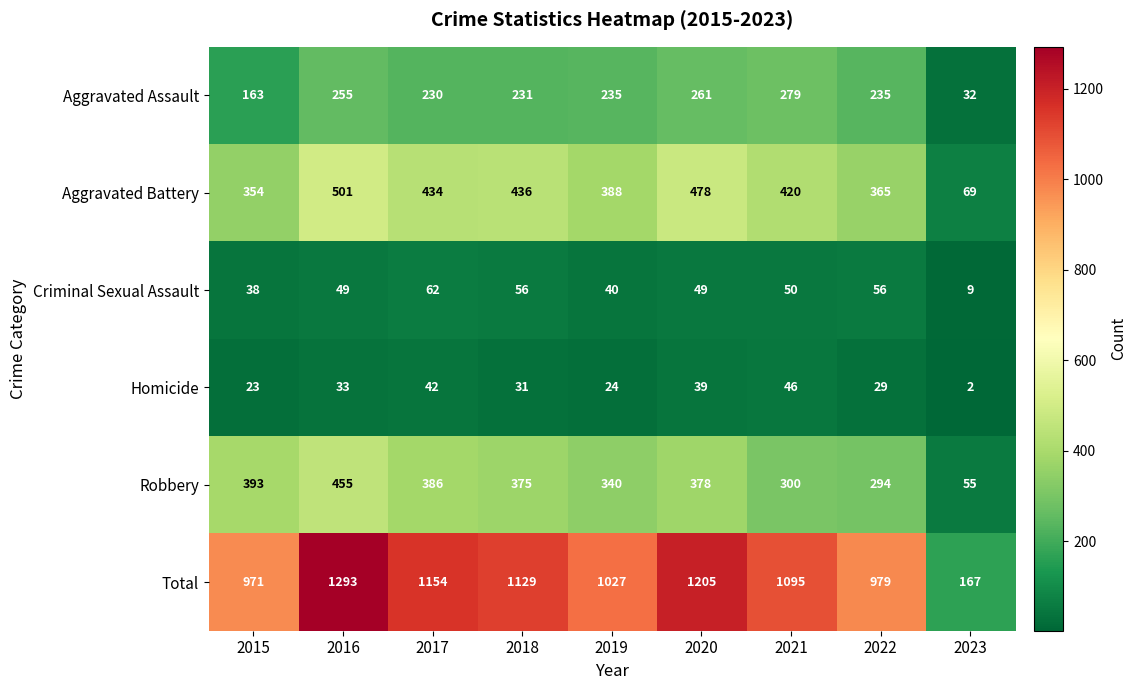

What is the total value across all series at 2015?

1942